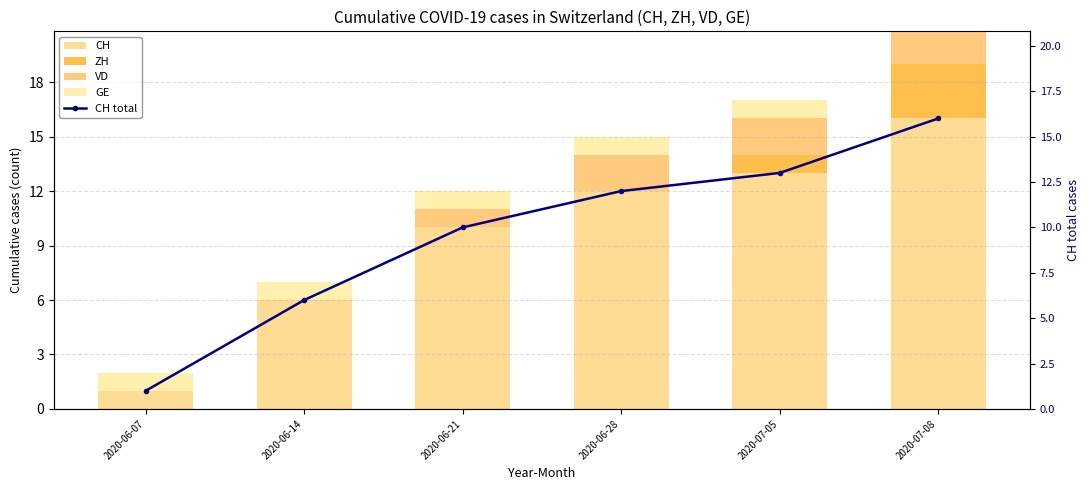

Reading left to right, list all the values displayed in this chart.

CH: 1	6	10	12	13	16
ZH: 0	0	0	0	1	3
VD: 0	0	1	2	2	2
GE: 1	1	1	1	1	1
CH total: 1	6	10	12	13	16